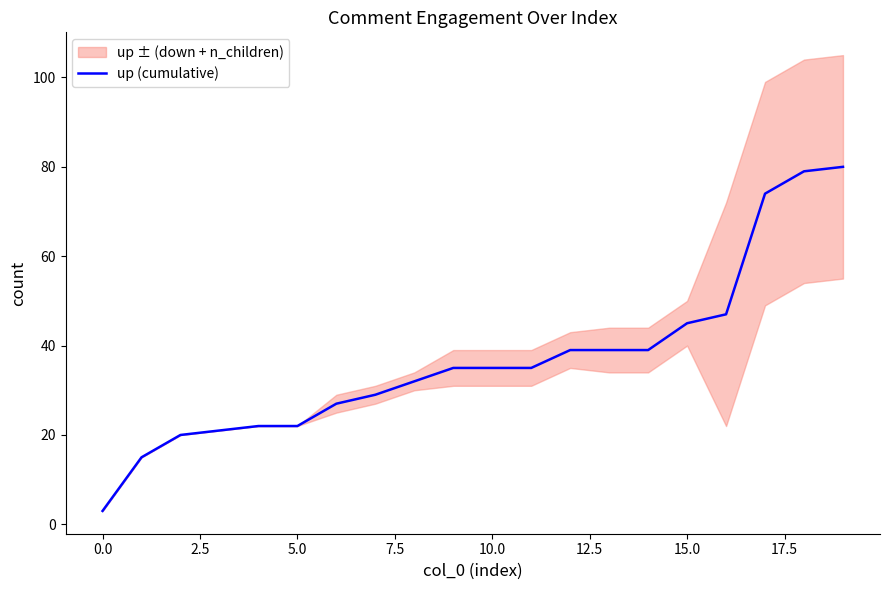

The up (cumulative) series shows 3 at 0.0. True or false?

True